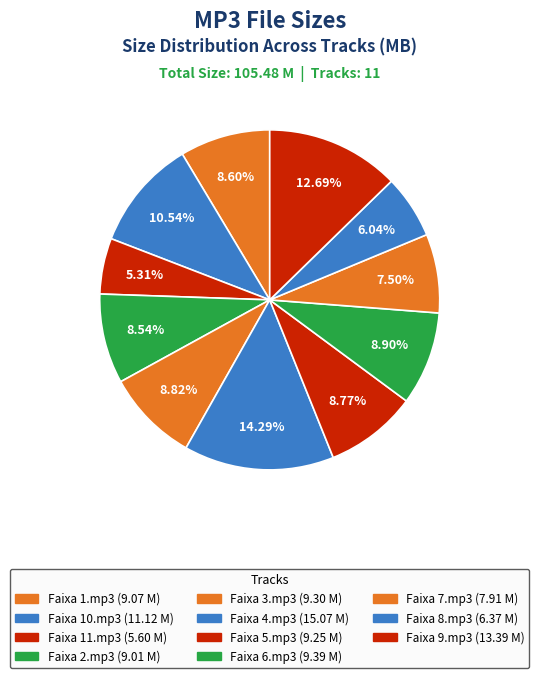

How many segments does this pie chart have?

11